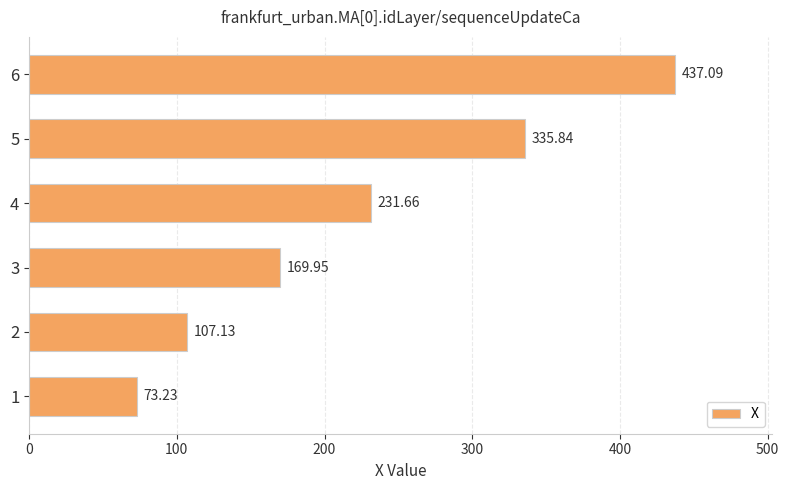

What is the difference between the maximum and minimum values?

363.9